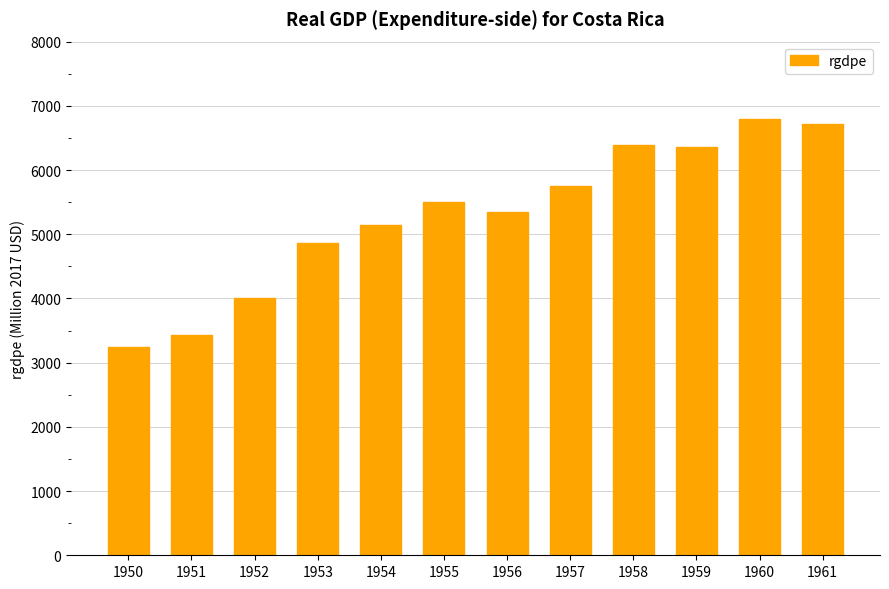

What is the ratio of the value at 1952 to the value at 1960?

0.6